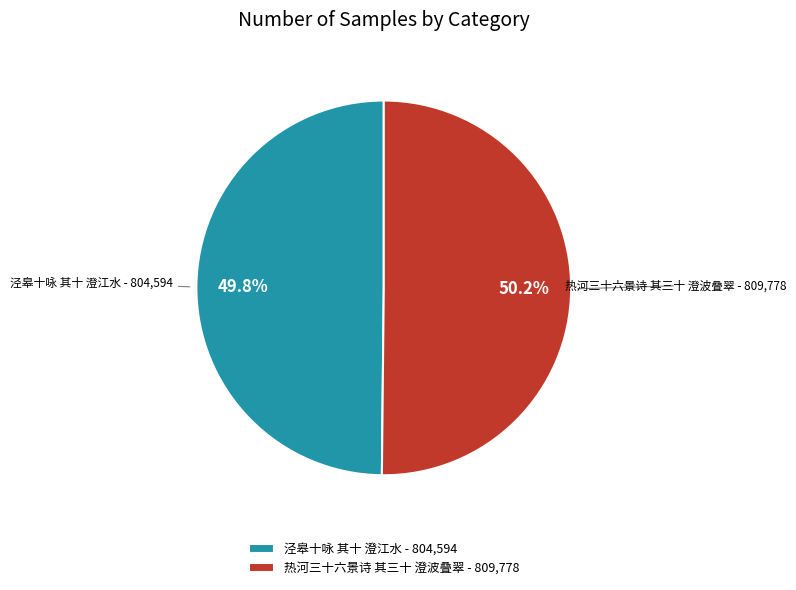

What is the ratio of the value at 热河三十六景诗 其三十 澄波叠翠 to the value at 泾皋十咏 其十 澄江水?

1.0